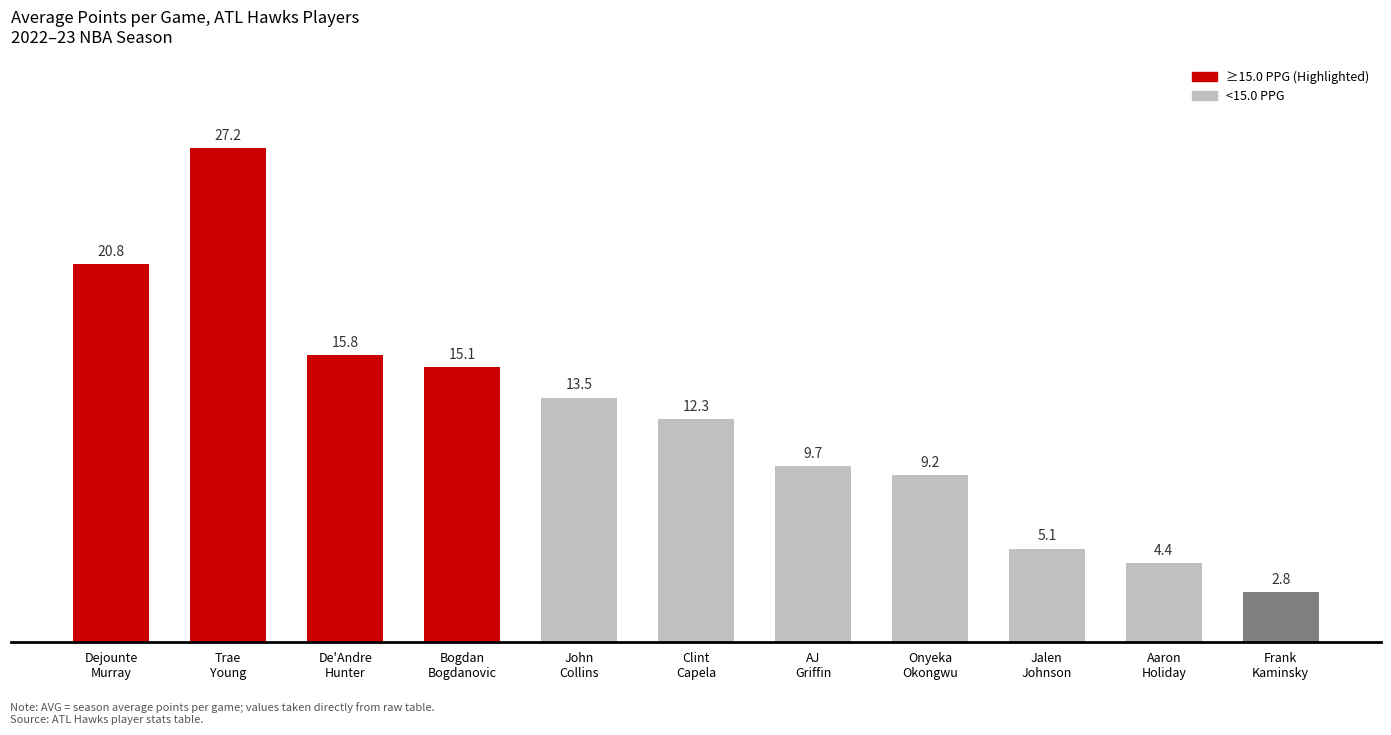

Reading left to right, transcribe all the data shown in this chart.

Dejounte
Murray=20.8	Trae
Young=27.2	De'Andre
Hunter=15.8	Bogdan
Bogdanovic=15.1	John
Collins=13.5	Clint
Capela=12.3	AJ
Griffin=9.7	Onyeka
Okongwu=9.2	Jalen
Johnson=5.1	Aaron
Holiday=4.4	Frank
Kaminsky=2.8